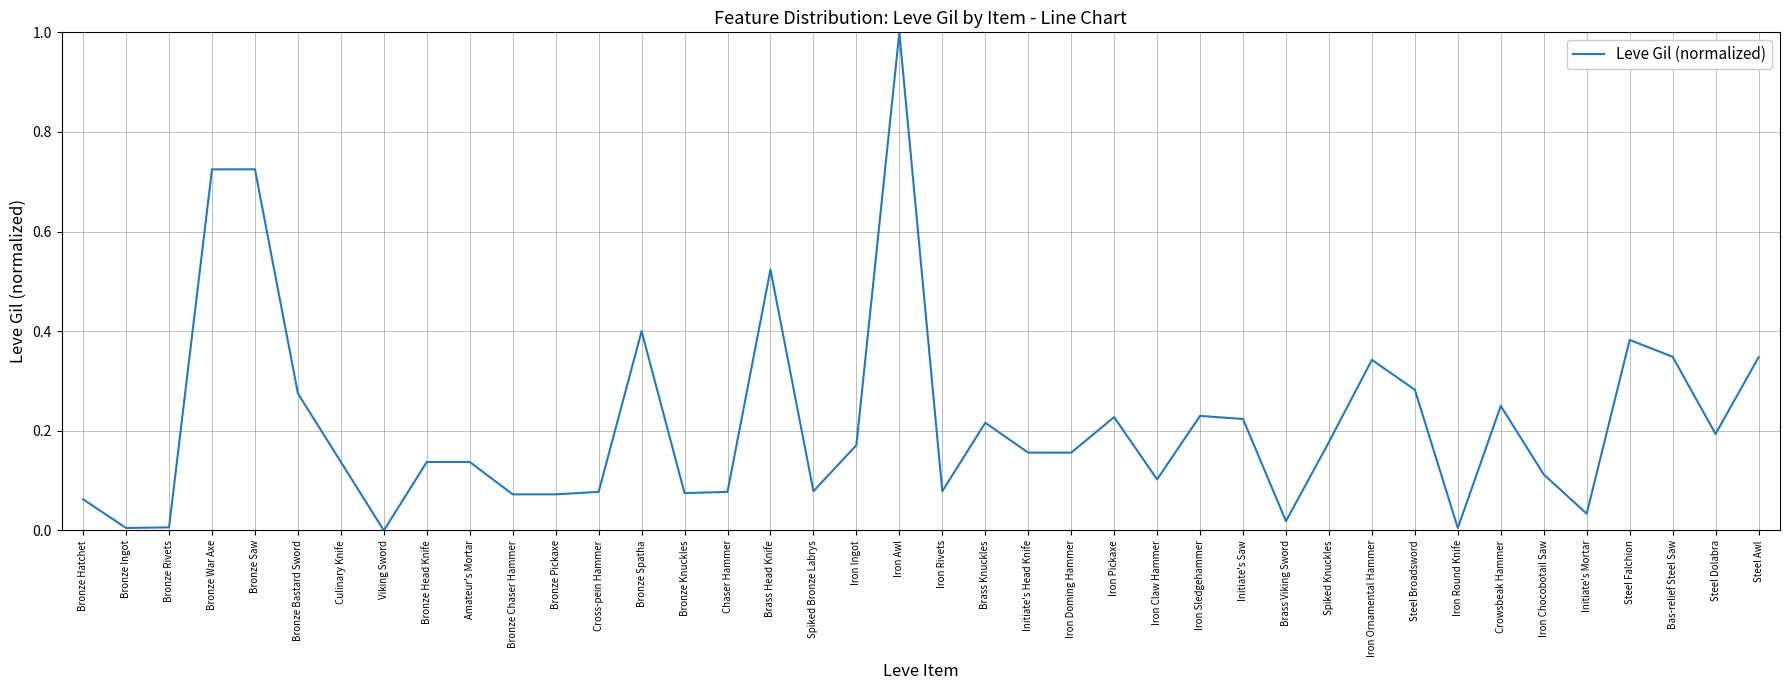

What position from the left is Iron Awl?

20